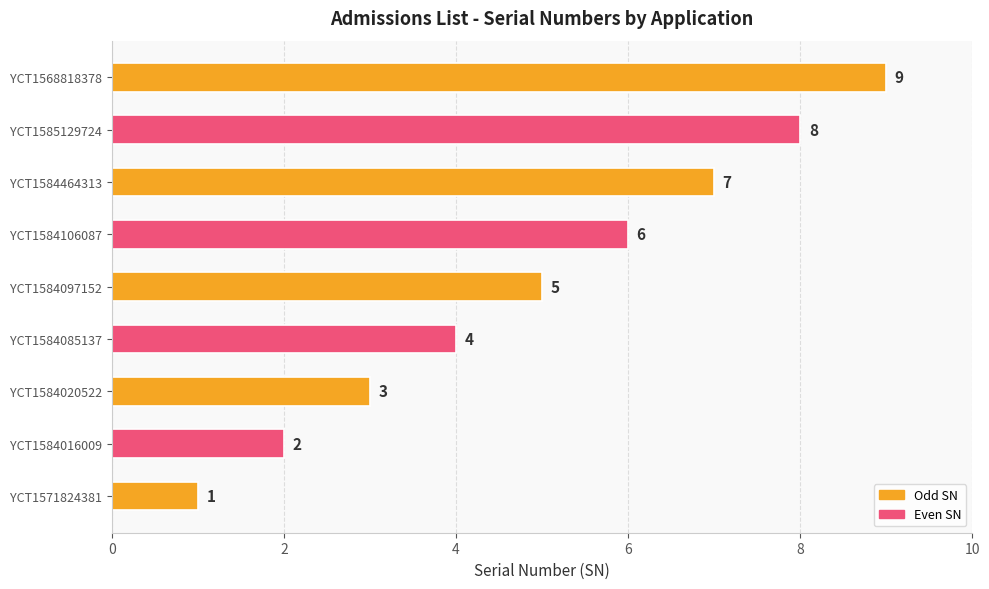

Rank the categories by value from highest to lowest.

YCT1568818378, YCT1585129724, YCT1584464313, YCT1584106087, YCT1584097152, YCT1584085137, YCT1584020522, YCT1584016009, YCT1571824381